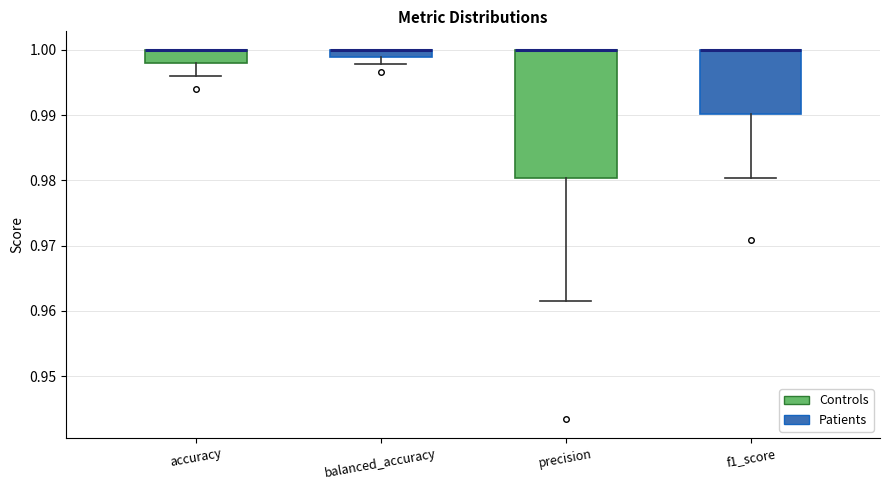

Which box is the tallest, from its lower edge to its upper edge?

precision